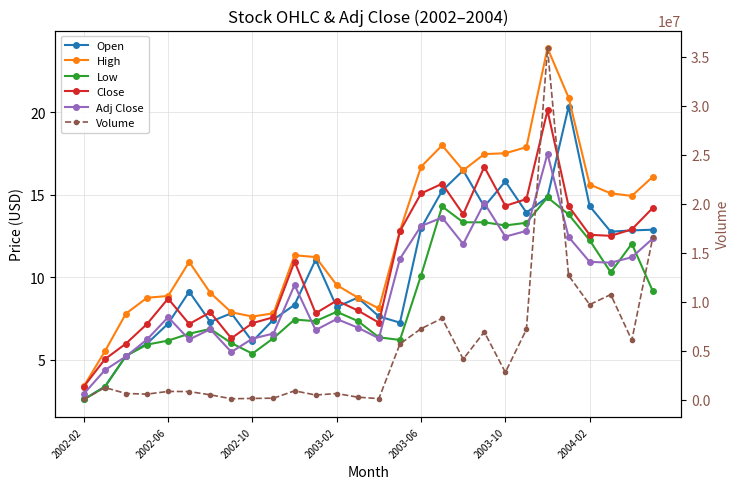

True or false: Close and Volume cross at least once.

False